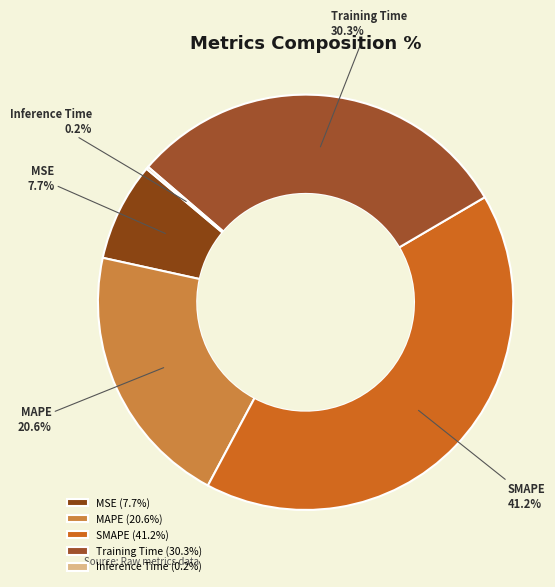

Which has a higher value, SMAPE or MAPE?

SMAPE